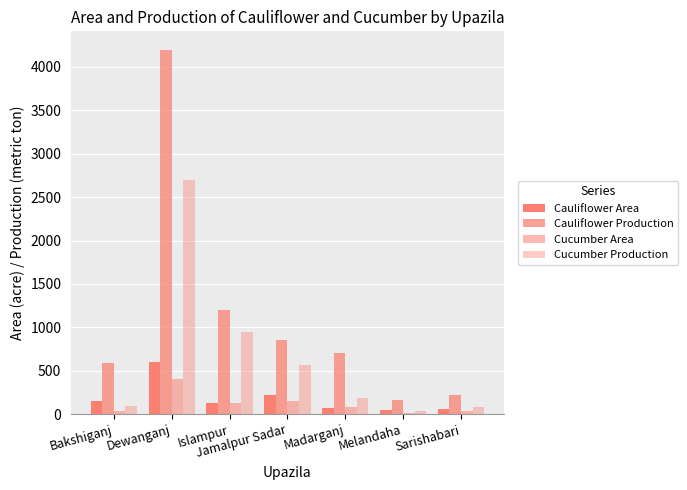

How many bars are there in total?

28